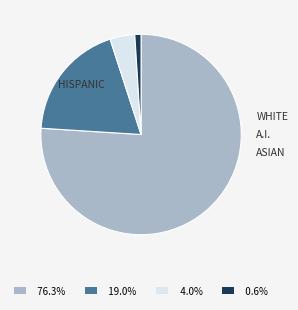

Is there any slice that represents more than half of the pie?

Yes